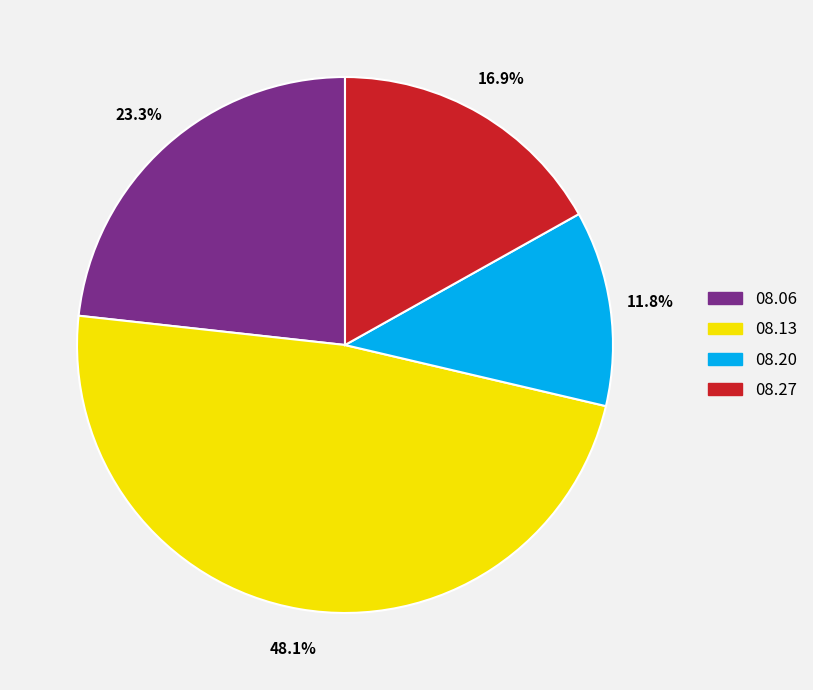

Is there a majority slice in this chart?

No